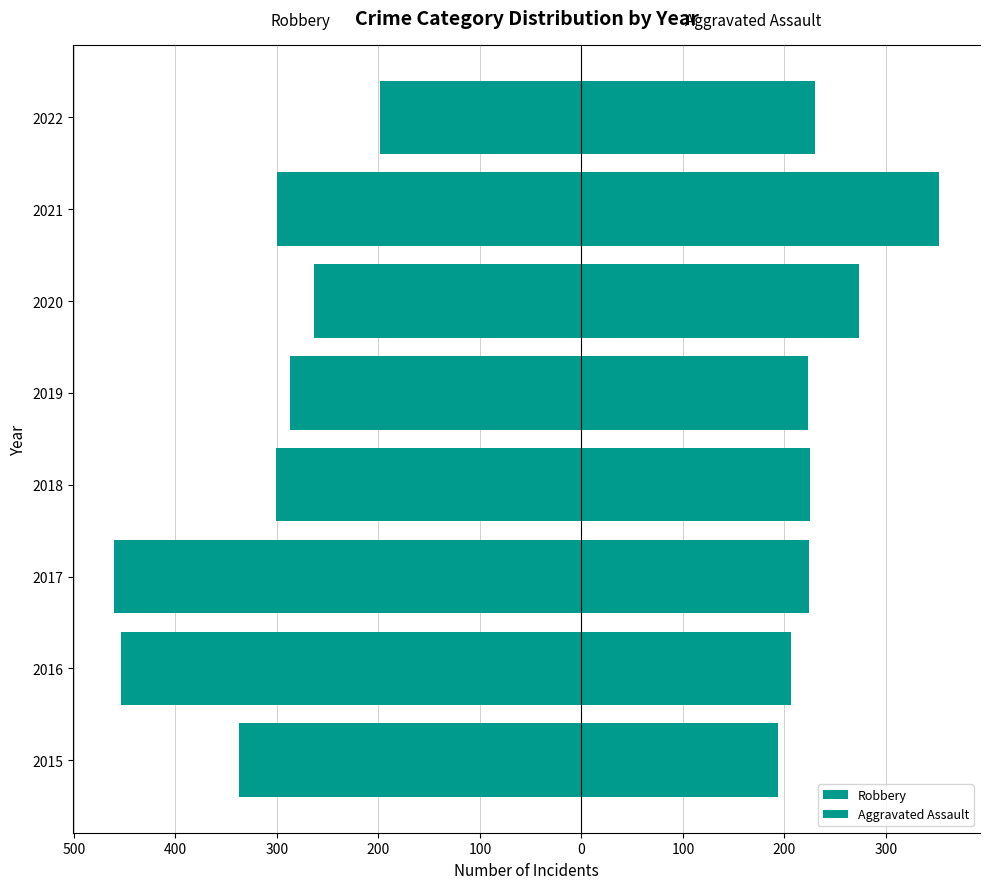

What is the highest value of the Robbery series?

-198